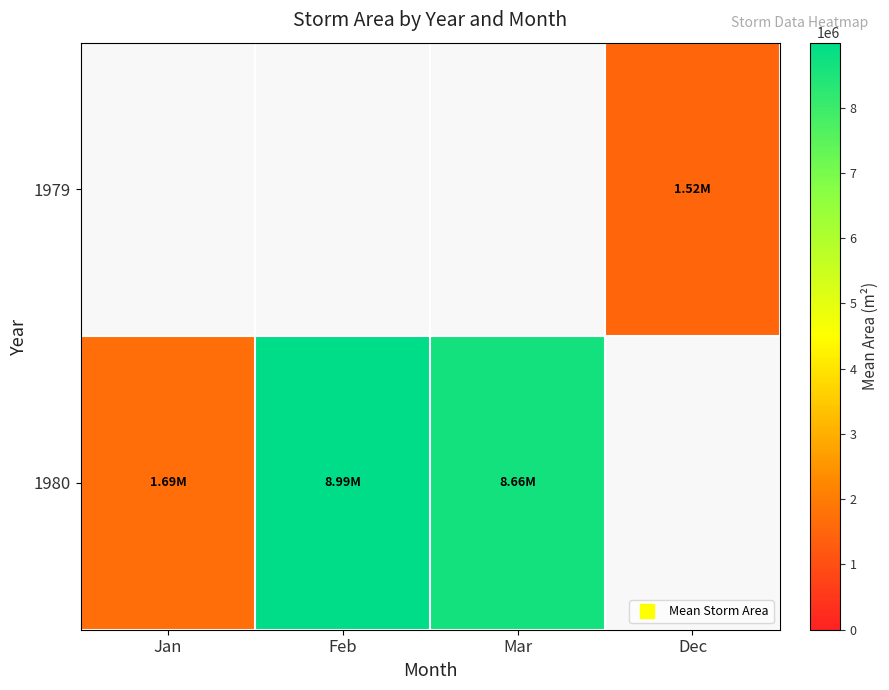

Which label corresponds to the smallest value in the chart?

Dec